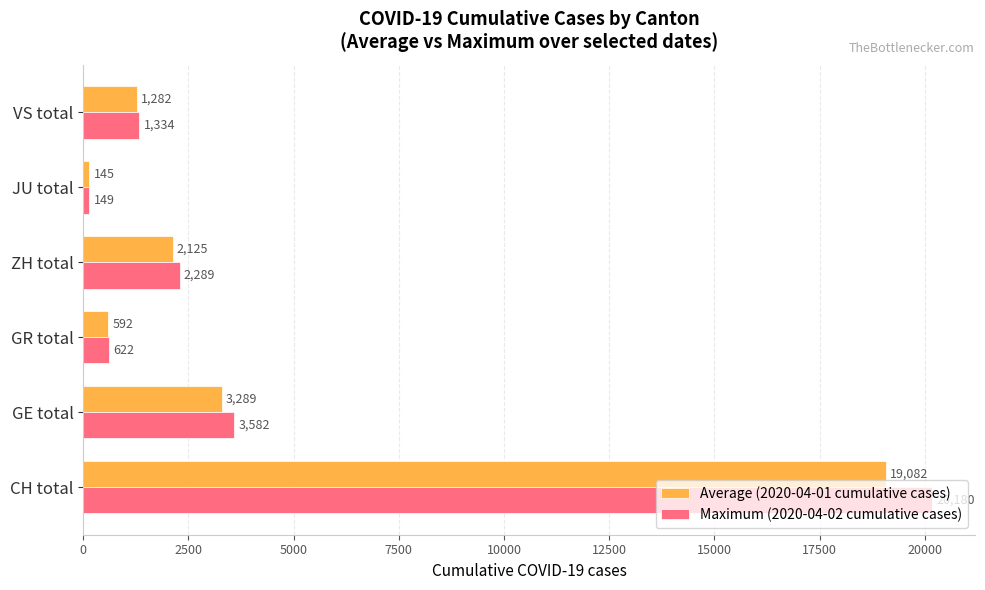

Which series has the largest total across all categories?

Maximum (2020-04-02 cumulative cases)